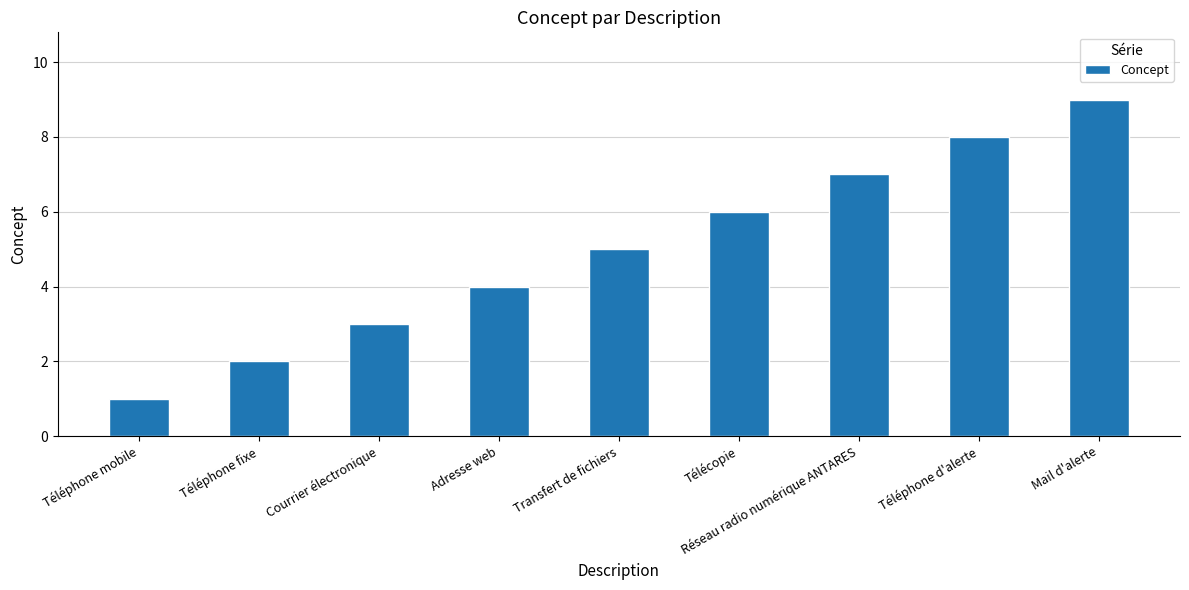

Reading left to right, transcribe all the data shown in this chart.

1	2	3	4	5	6	7	8	9